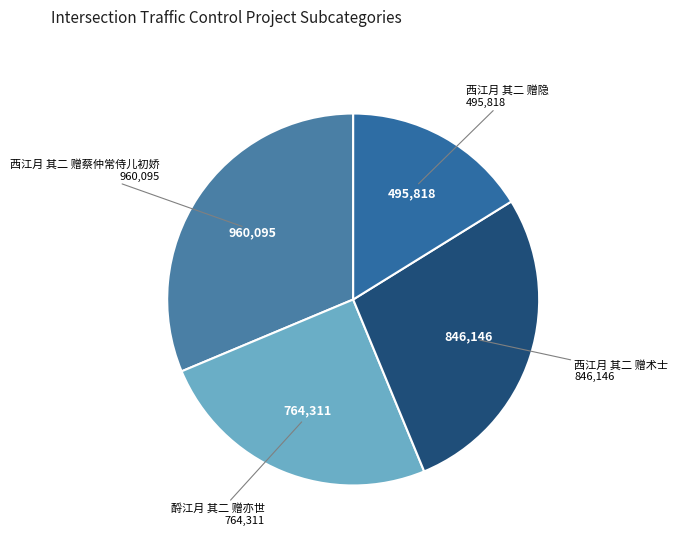

Do 西江月 其二 赠隐 and 酹江月 其二 赠亦世 together represent more than half of the pie?

No